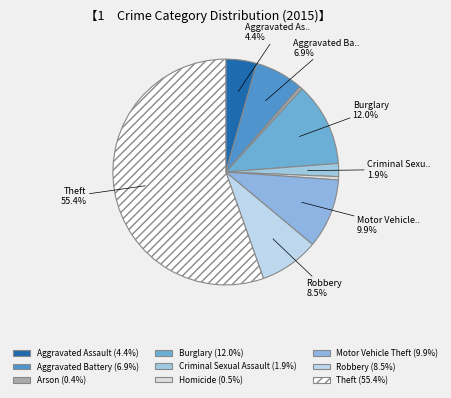

How many slices are in this pie chart?

9